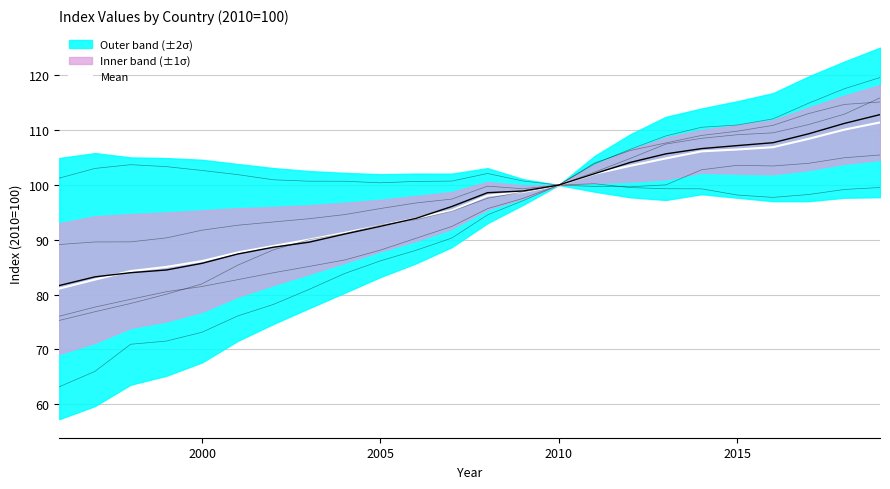

Count the number of categories in the chart.

24